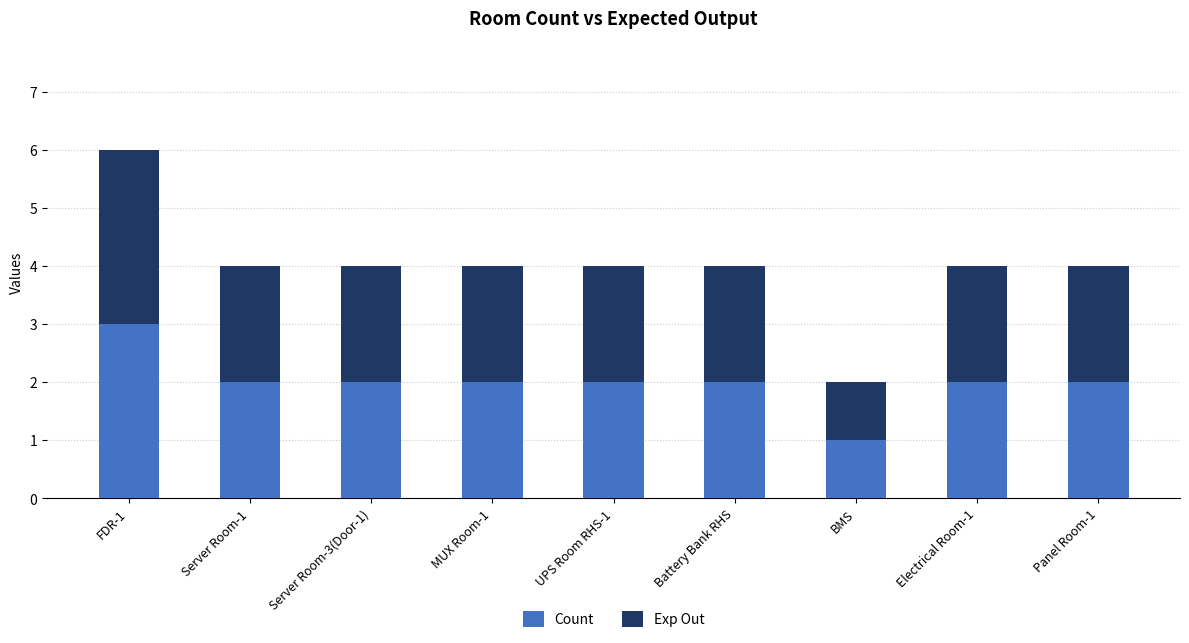

What is the value of the Count bar at the 8th from the left?

2